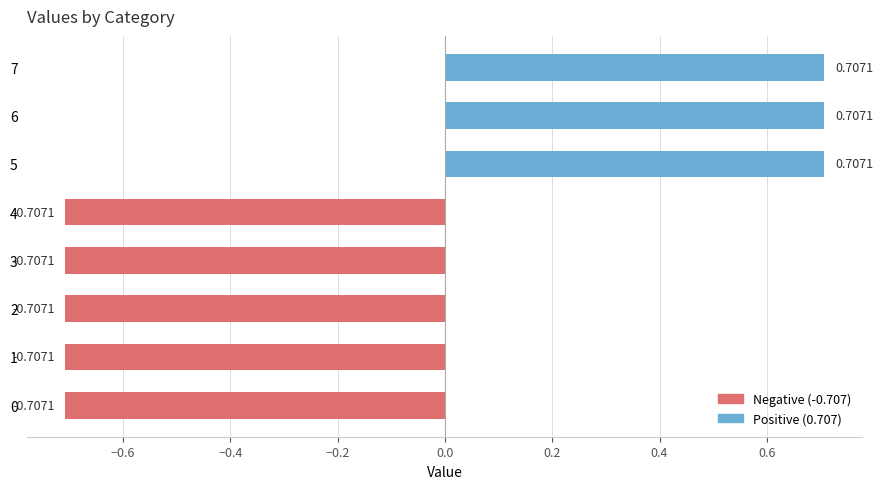

Between 2 and 6, which is larger?

6